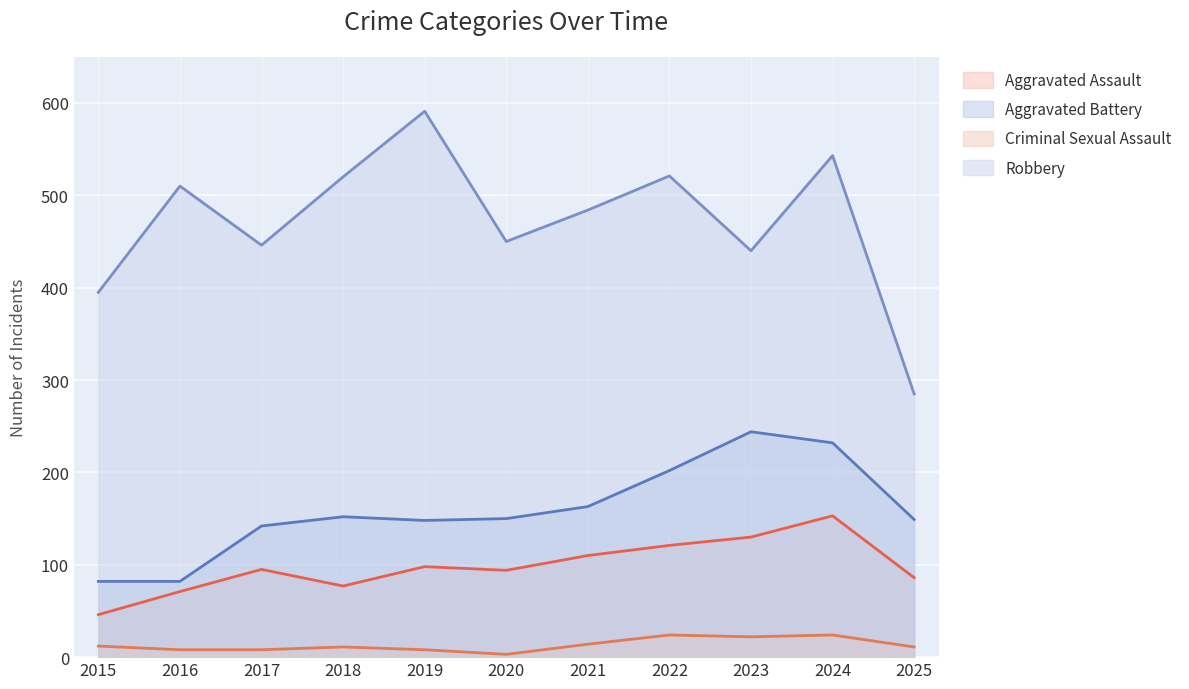

True or false: Aggravated Battery has a value of 82 at 2016.

True